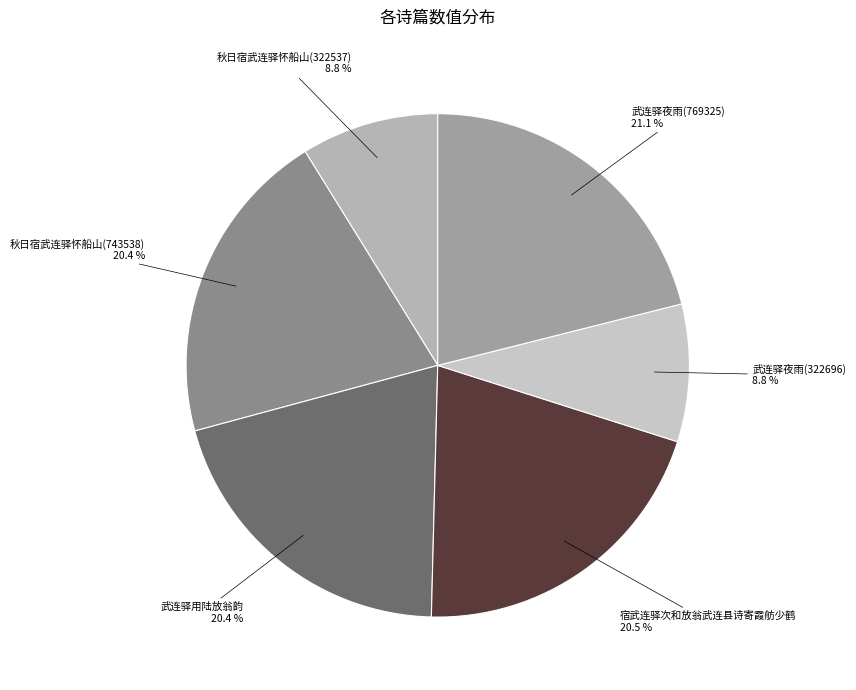

Count the number of slices in the pie.

6